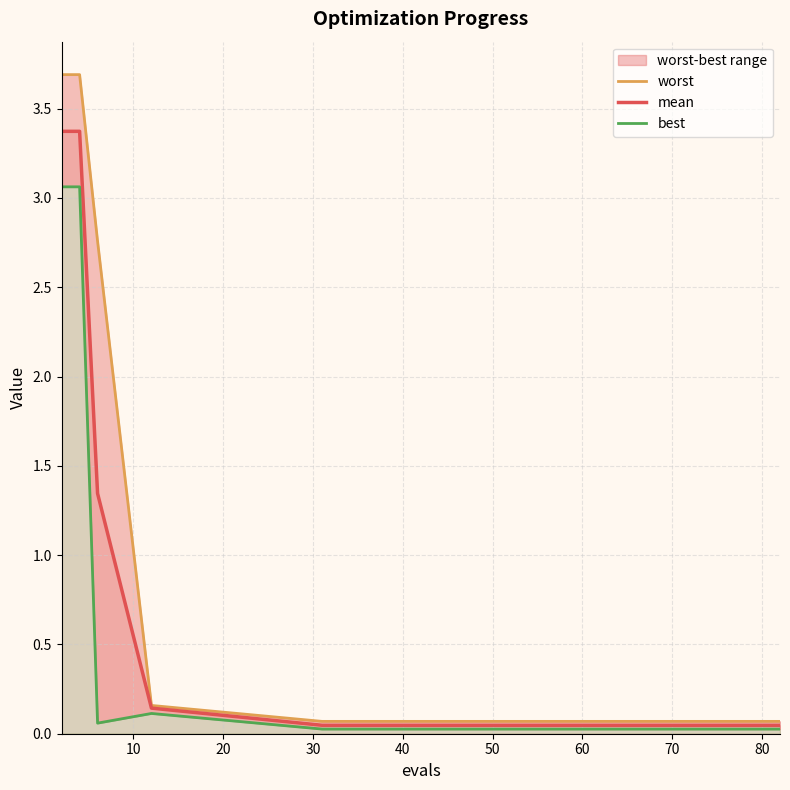

Reading left to right, what are all the values shown in this chart?

worst: 3.7	3.7	2.8	0.2	0.1	0.1	0.1	0.1	0.1	0.1	0.1	0.1	0.1	0.1	0.1
mean: 3.4	3.4	1.3	0.1	0.0	0.0	0.0	0.0	0.0	0.0	0.0	0.0	0.0	0.0	0.0
best: 3.1	3.1	0.1	0.1	0.0	0.0	0.0	0.0	0.0	0.0	0.0	0.0	0.0	0.0	0.0